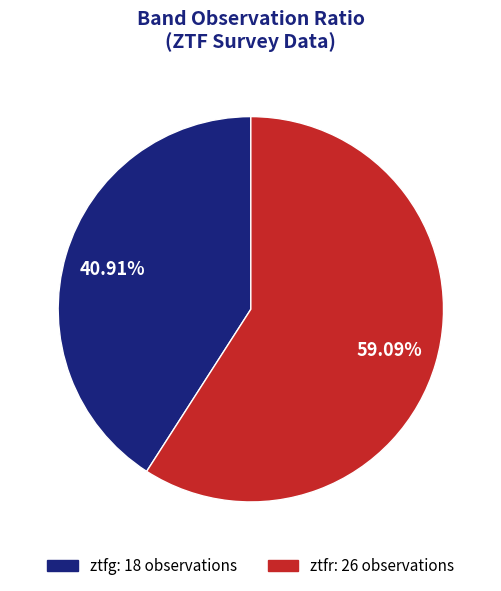

Count the number of slices in the pie.

2